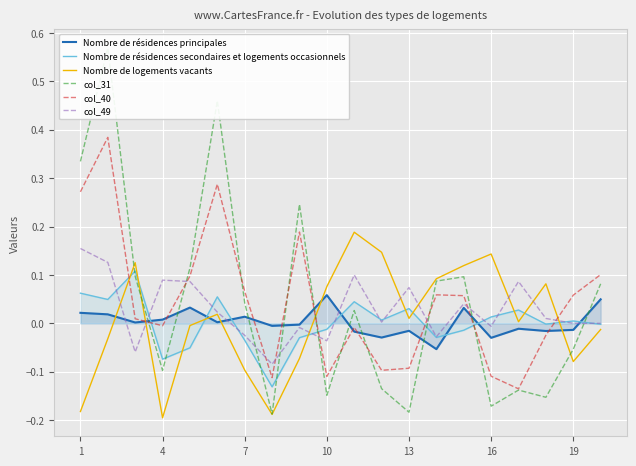

What is the difference between the maximum and second lowest values in the Nombre de résidences secondaires et logements occasionnels series?

0.2